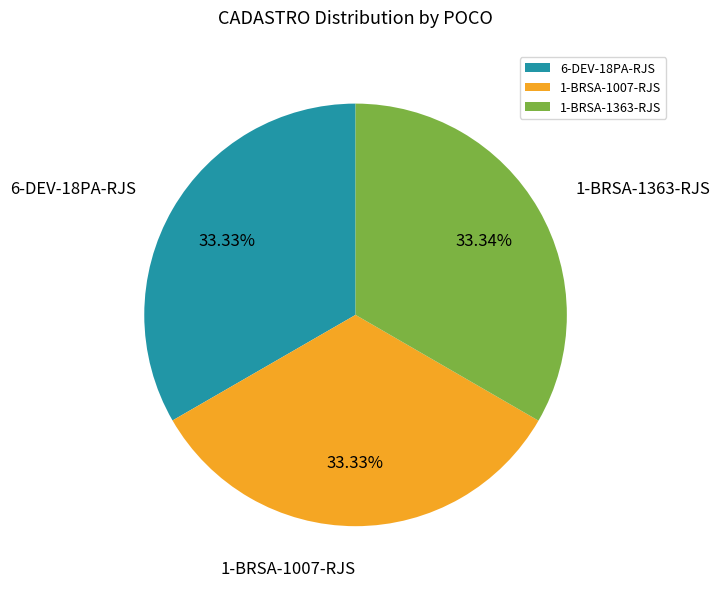

Approximately how many times larger is the value at 6-DEV-18PA-RJS compared to 1-BRSA-1363-RJS?

1.0